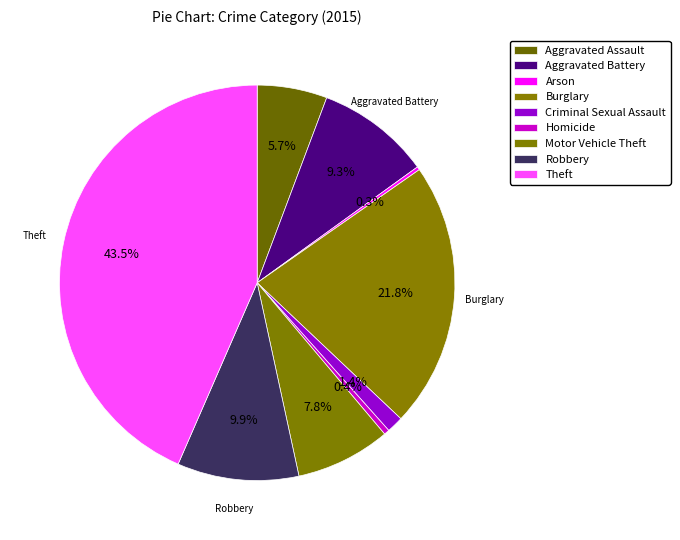

To the nearest percent, what is the combined percentage of Homicide and Burglary?

22%